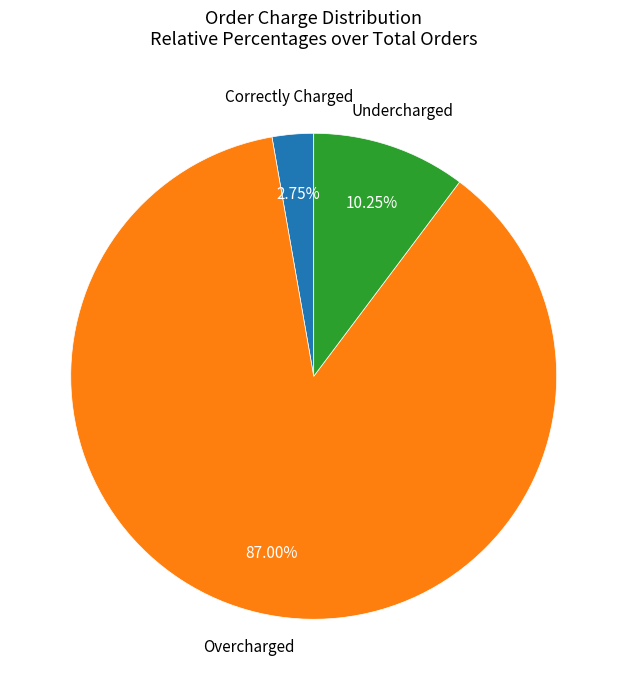

The Undercharged slice represents 10% of the pie. True or false?

True